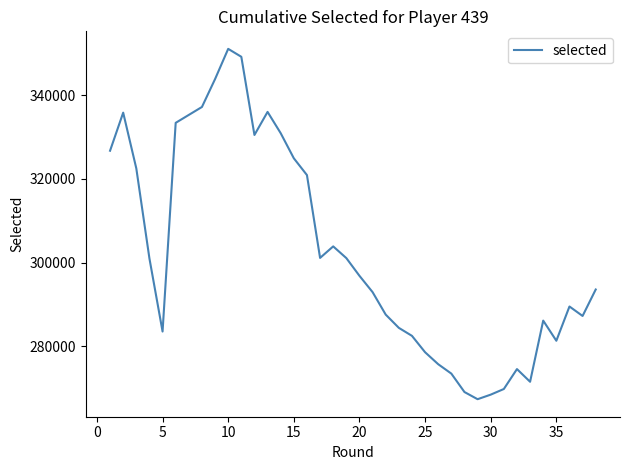

Reading left to right, extract all data points from this chart.

326746	335839	322517	301010	283568	333405	337195	343857	351075	349179	330509	336019	330932	324942	320929	301148	303900	301105	296875	296875	292979	287610	284446	282536	278623	275763	273519	269121	267406	268496	269843	274599	271569	286175	281365	289547	287284	293604